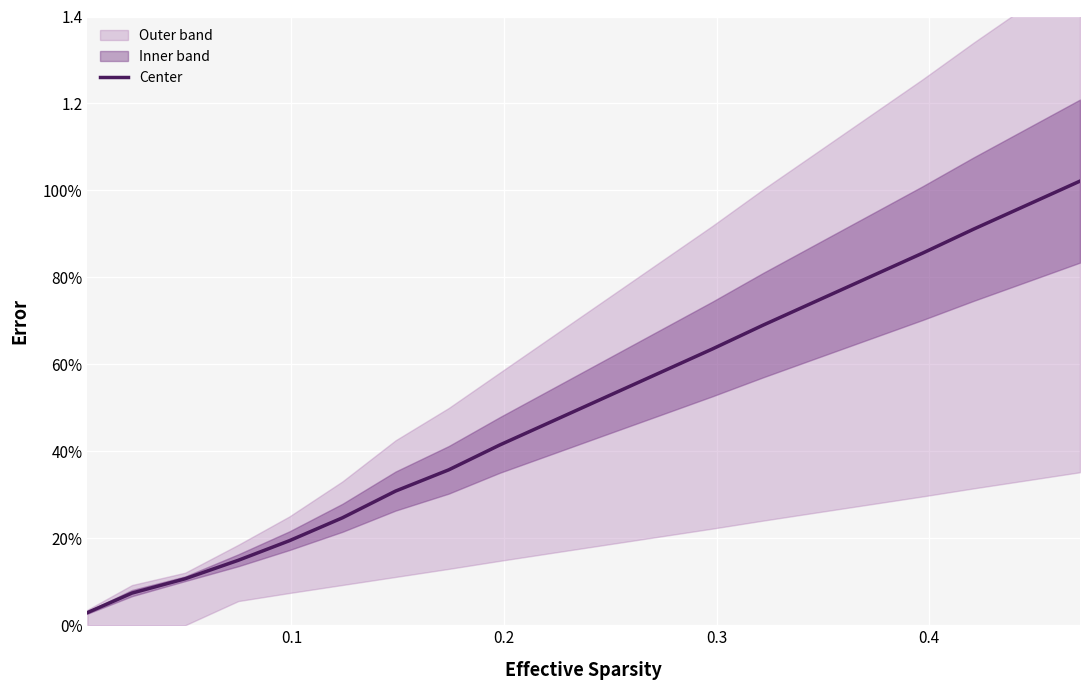

What is the average value?

0.5